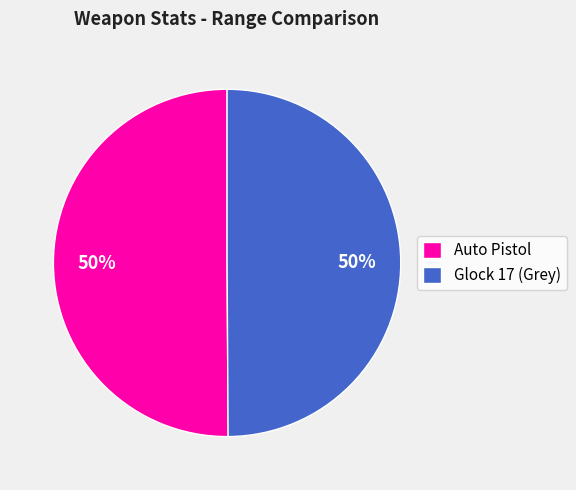

How many slices are in this pie chart?

2